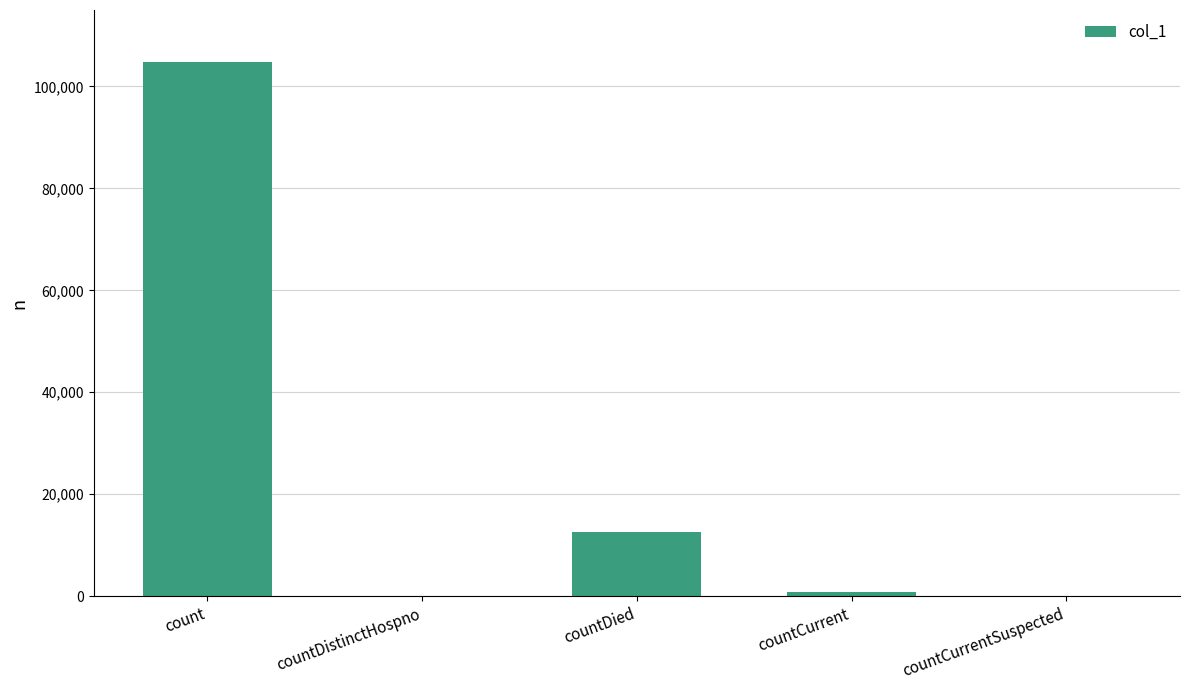

What is the sum of the values at countDistinctHospno and countDied?

12607